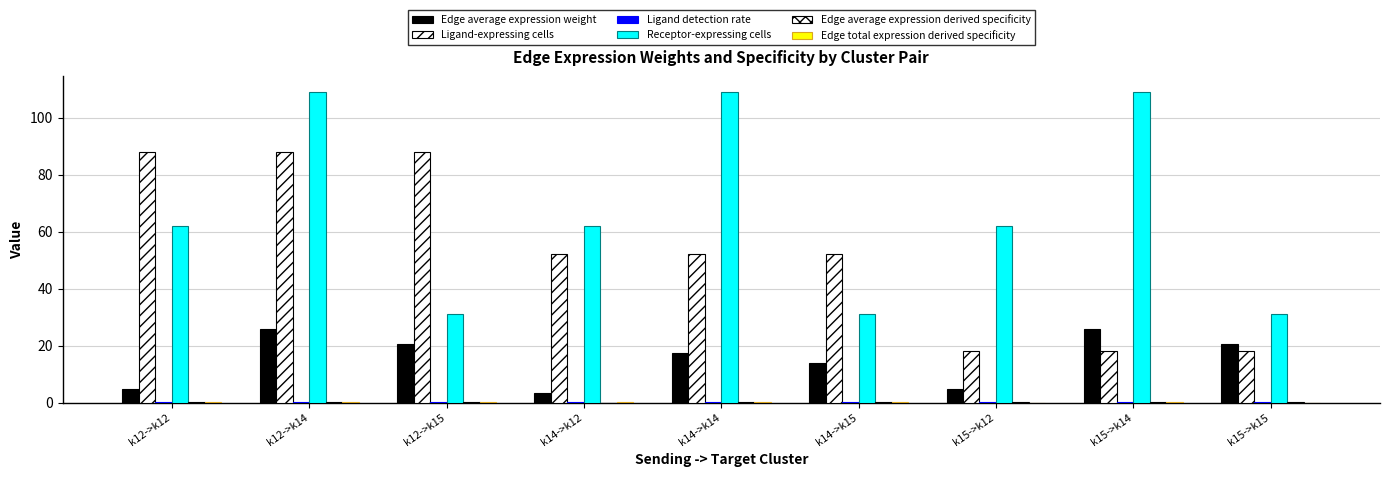

How many categories are shown in the chart?

9